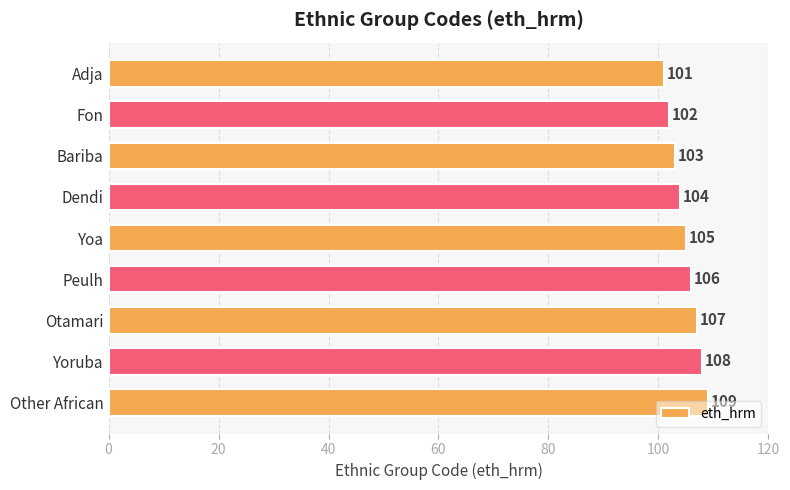

What is the ratio of the value at Adja to the value at Bariba?

1.0